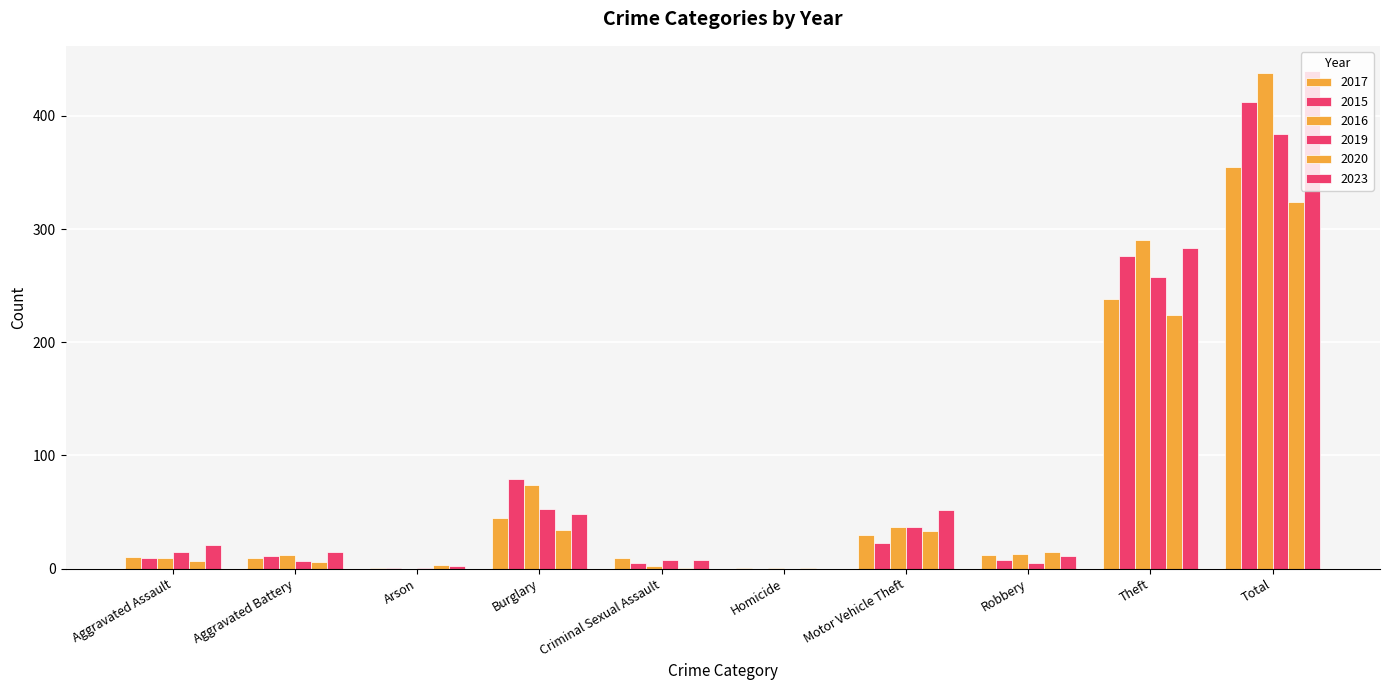

What is the difference between the 2020 values at Criminal Sexual Assault and Burglary?

33